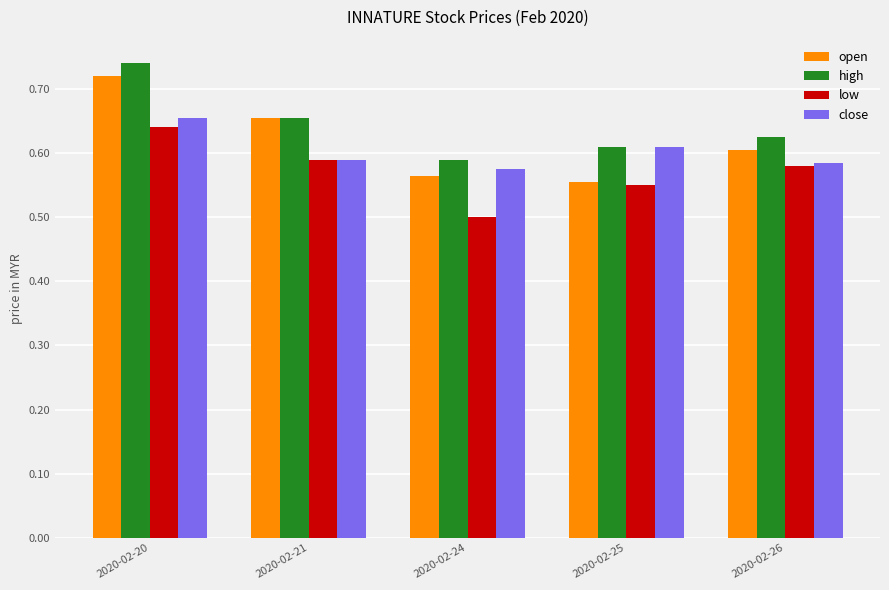

At which label does high reach its minimum?

2020-02-24